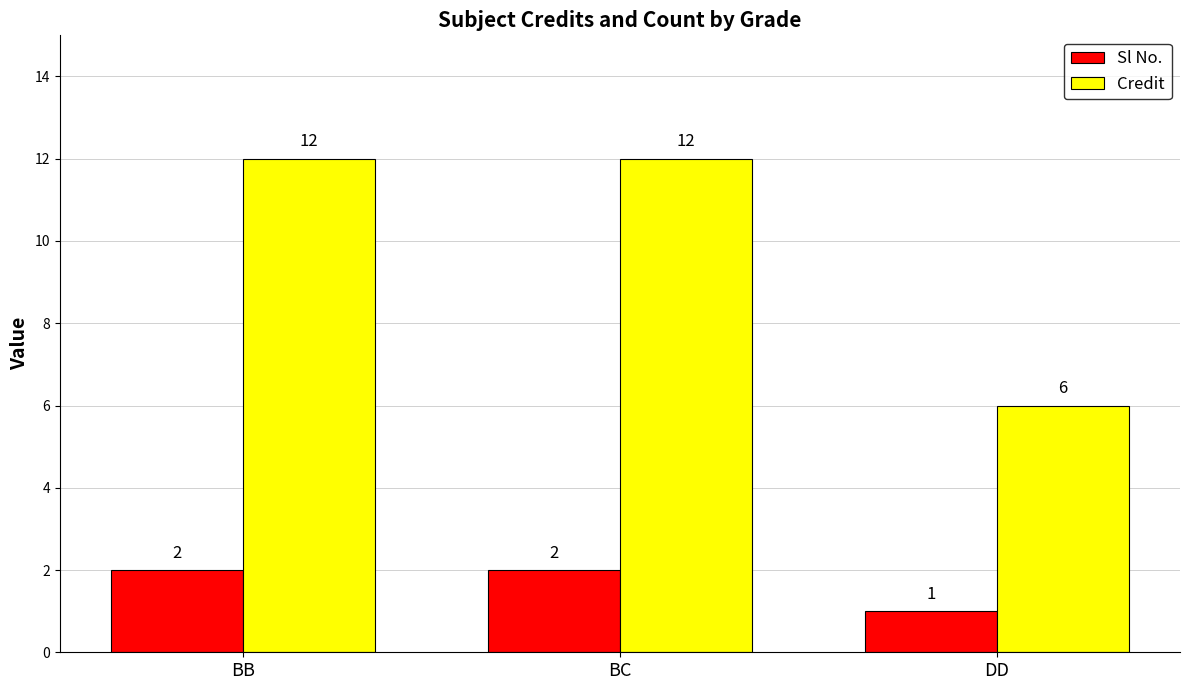

How many distinct data groups are displayed?

2